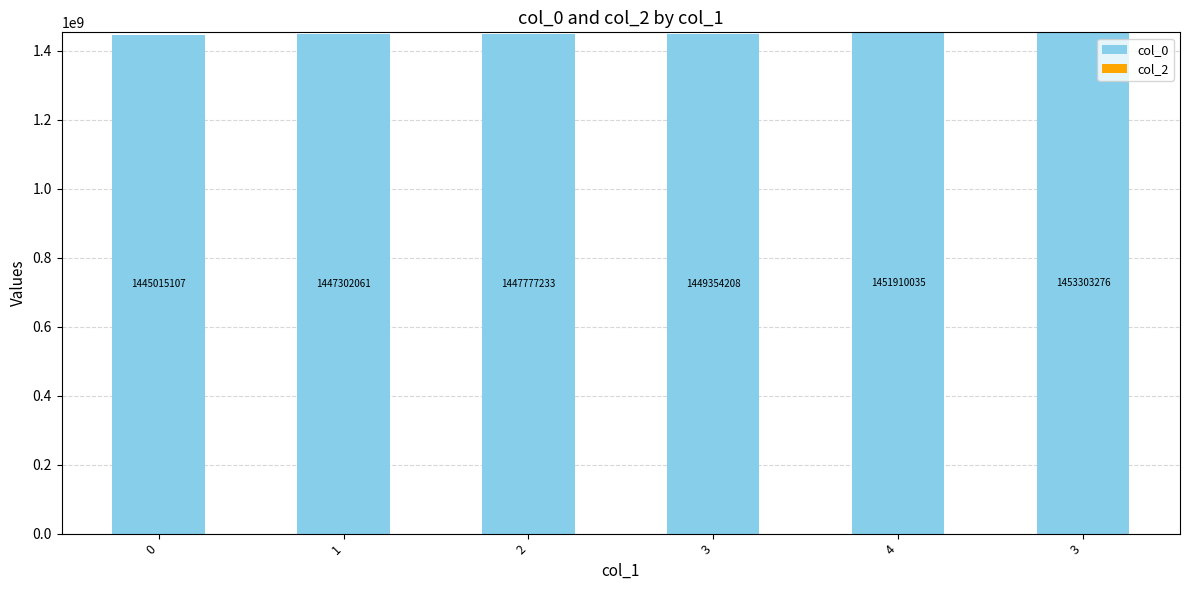

How many data points does each series have?

6